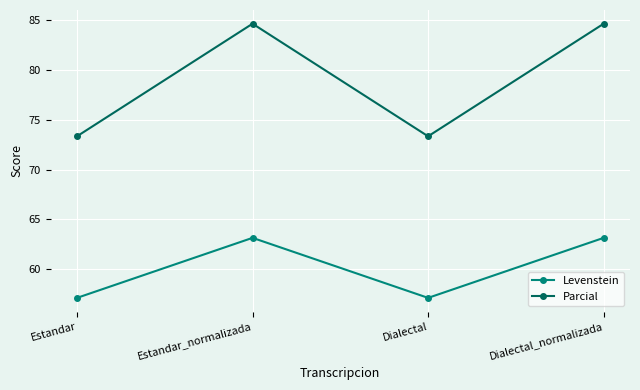

What is the value of the Parcial point at the 4th from the left?

84.6